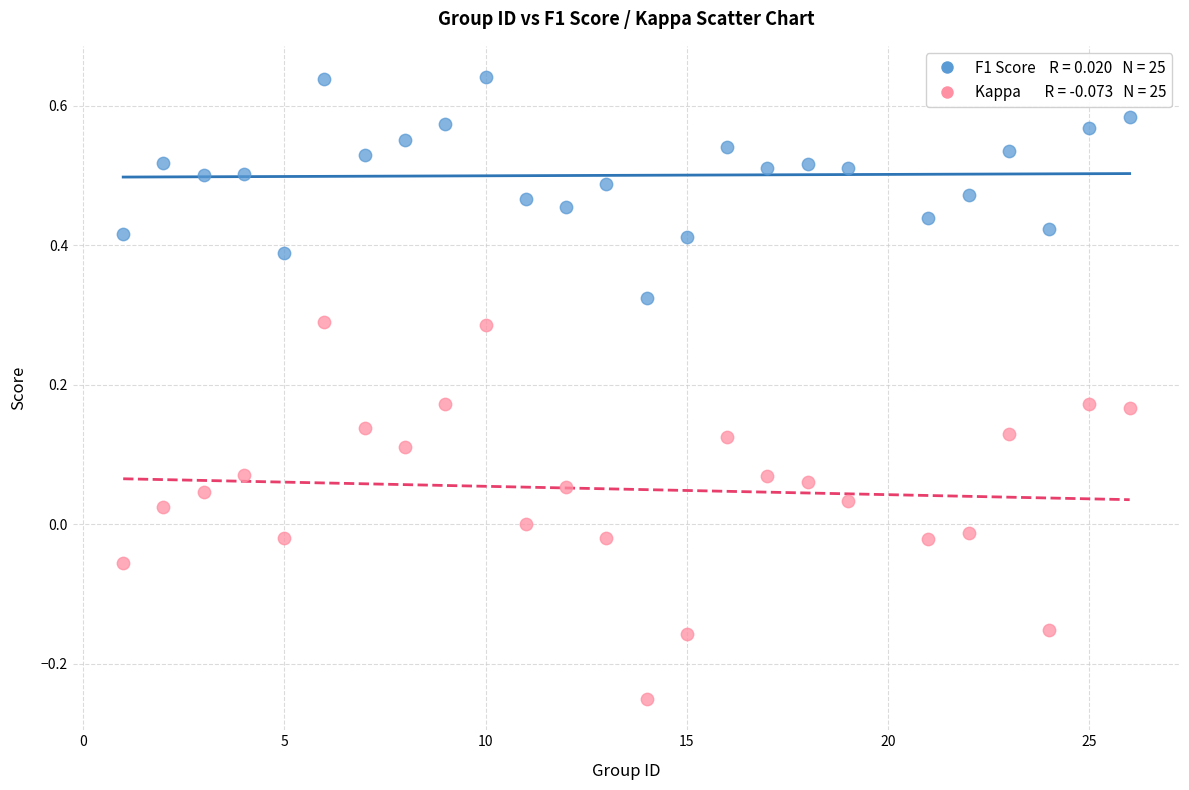

Across all data points, what is the range of X values (max minus min)?

25.0